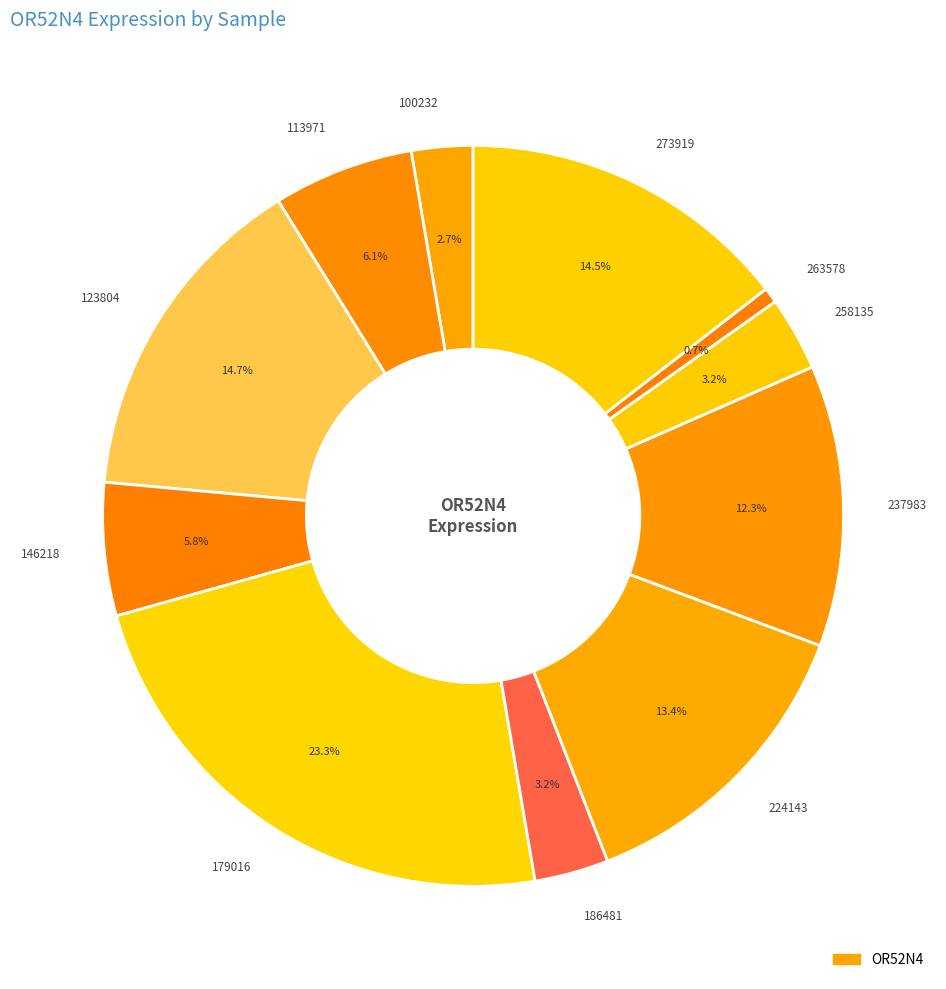

Does 146218 represent more than half of the total?

No